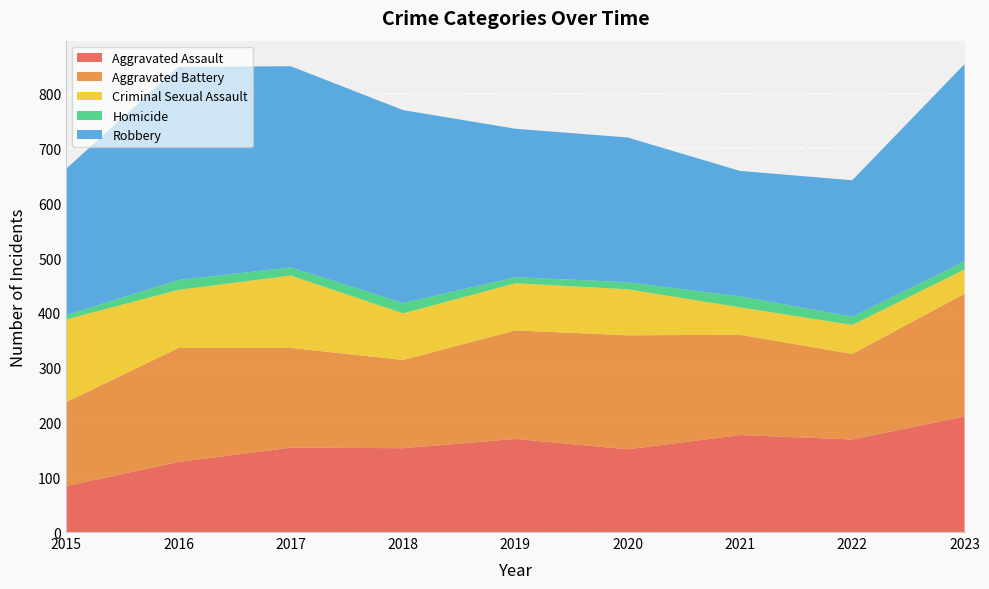

Reading right to left, list all the values displayed in this chart.

Aggravated Assault: 211	169	177	151	170	153	154	128	84
Aggravated Battery: 224	156	183	208	198	161	182	208	153
Criminal Sexual Assault: 44	53	50	84	86	85	132	106	151
Homicide: 15	15	20	13	11	19	15	18	8
Robbery: 360	249	229	264	271	352	367	389	267